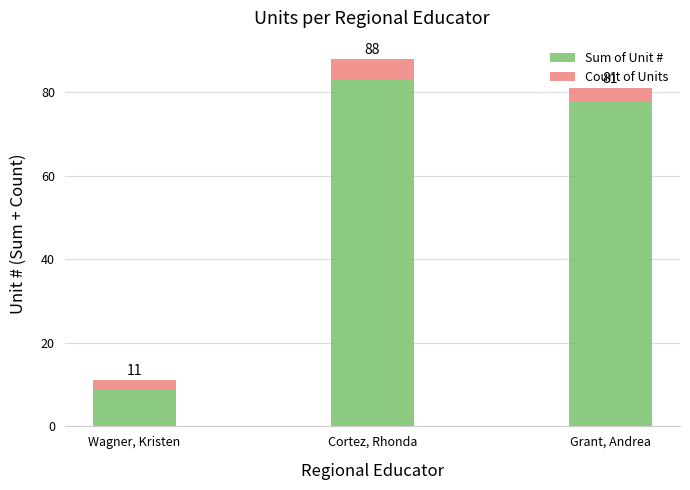

What are all the series names shown in the legend?

Sum of Unit #, Count of Units